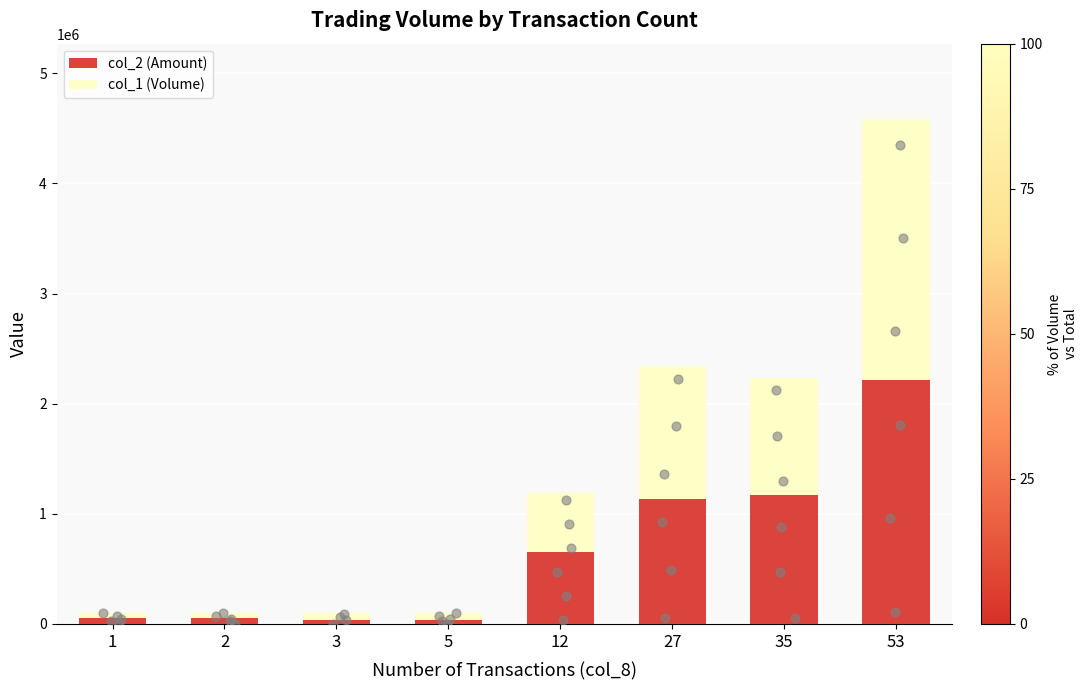

What are all the series names shown in the legend?

col_2 (Amount), col_1 (Volume)